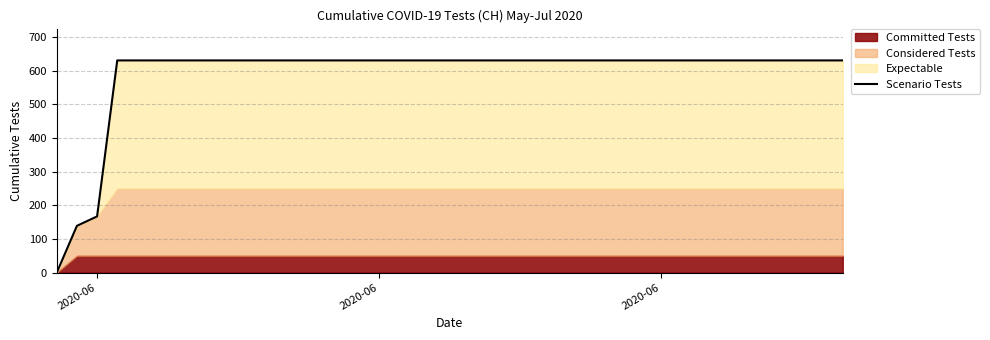

Reading left to right, what are all the values shown in this chart?

0	139	167	631	631	631	631	631	631	631	631	631	631	631	631	631	631	631	631	631	631	631	631	631	631	631	631	631	631	631	631	631	631	631	631	631	631	631	631	631